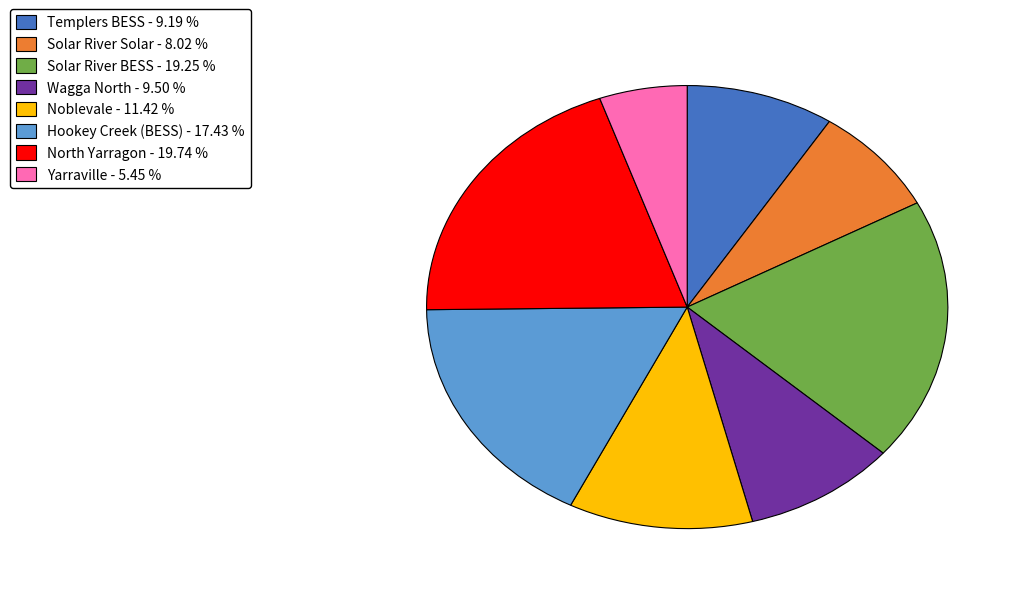

Combined, do Yarraville and Solar River Solar account for over 50%?

No